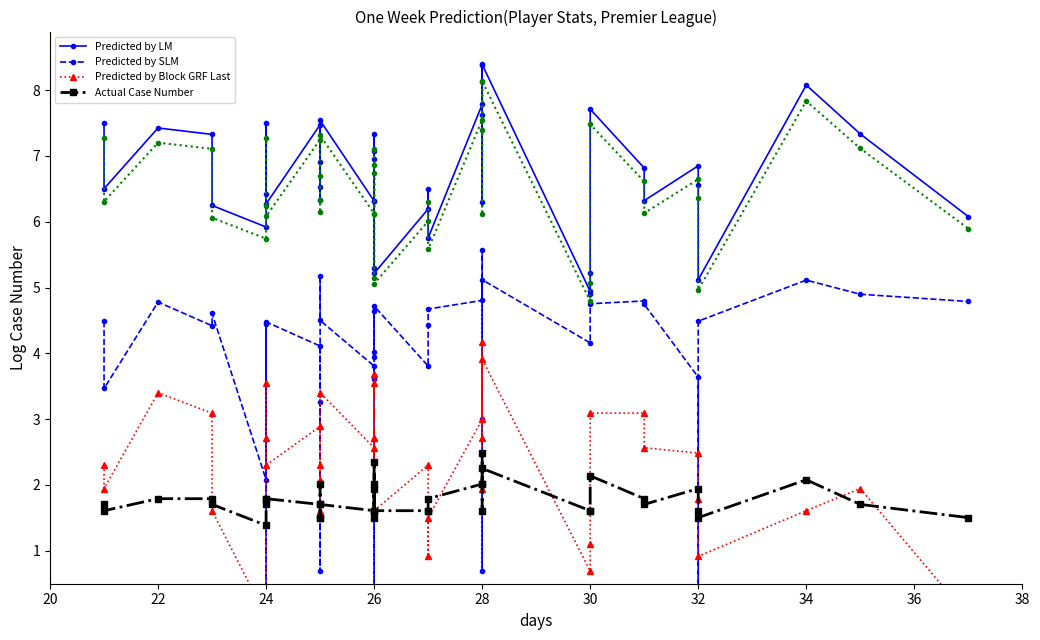

What are all the series names shown in the legend?

Predicted by LM, Predicted by SLM, Predicted by Block GRF Last, Actual Case Number